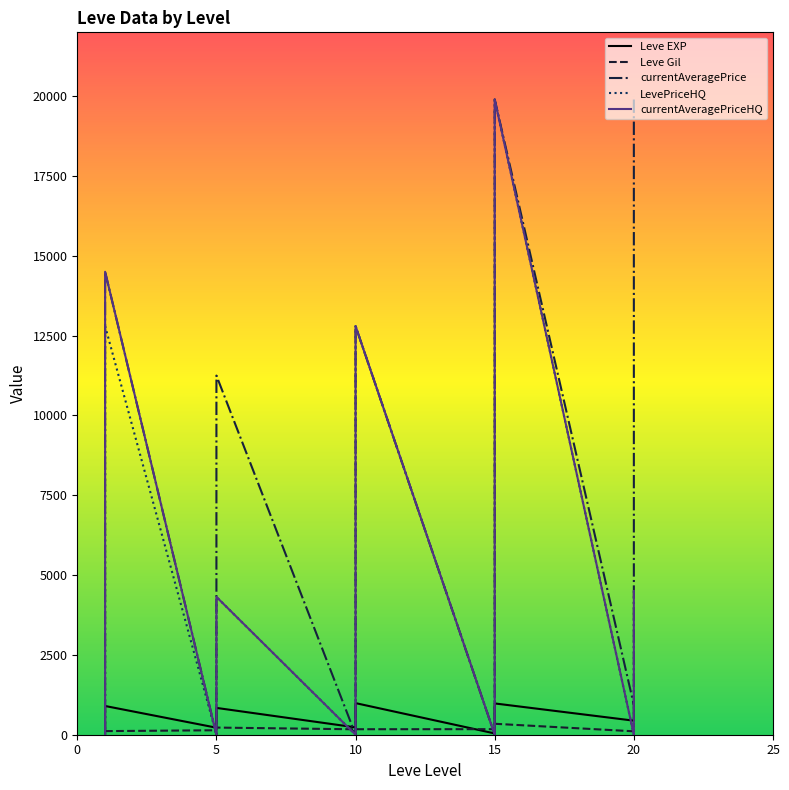

Which series has the largest total across all categories?

currentAveragePrice